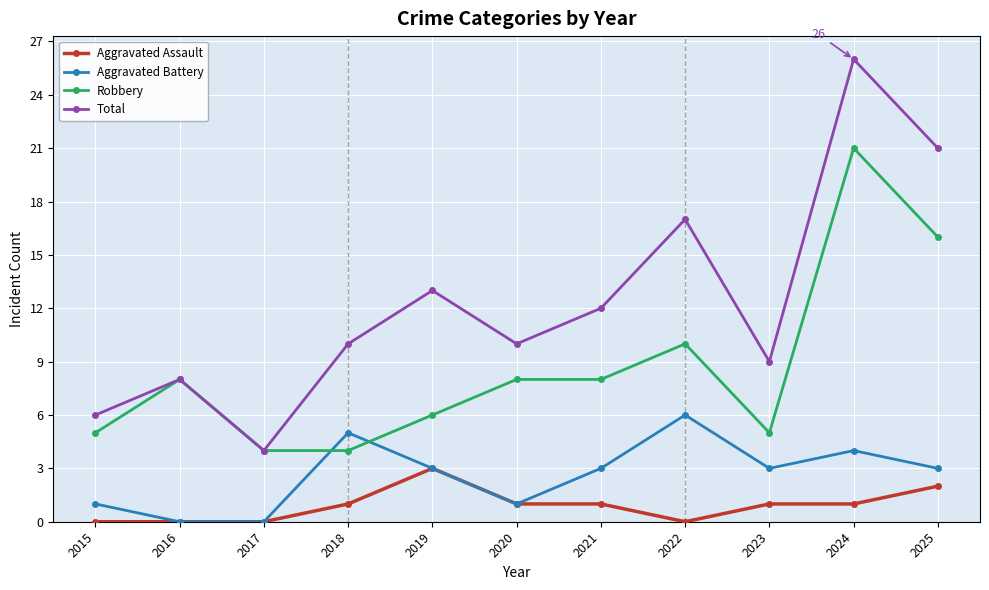

Reading left to right, transcribe all the data shown in this chart.

Aggravated Assault: 0	0	0	1	3	1	1	0	1	1	2
Aggravated Battery: 1	0	0	5	3	1	3	6	3	4	3
Robbery: 5	8	4	4	6	8	8	10	5	21	16
Total: 6	8	4	10	13	10	12	17	9	26	21